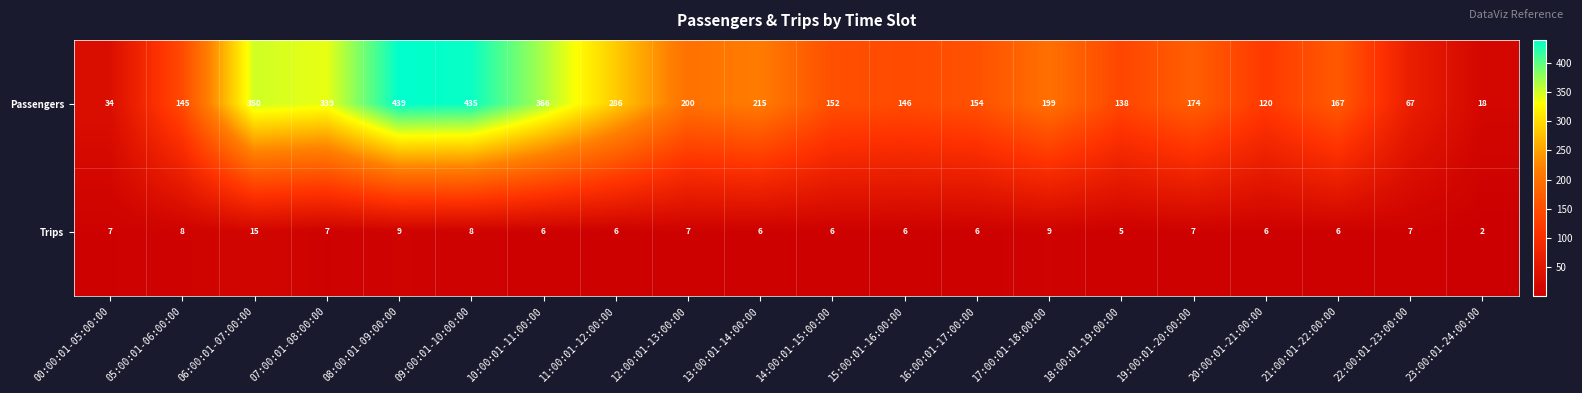

At which category is the sum across all series the highest?

08:00:01-09:00:00